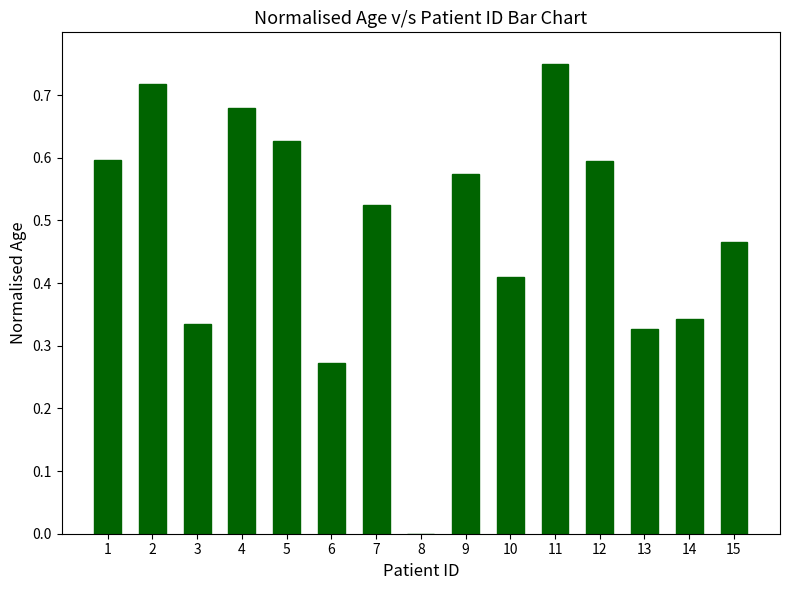

Are the bars horizontal?

No